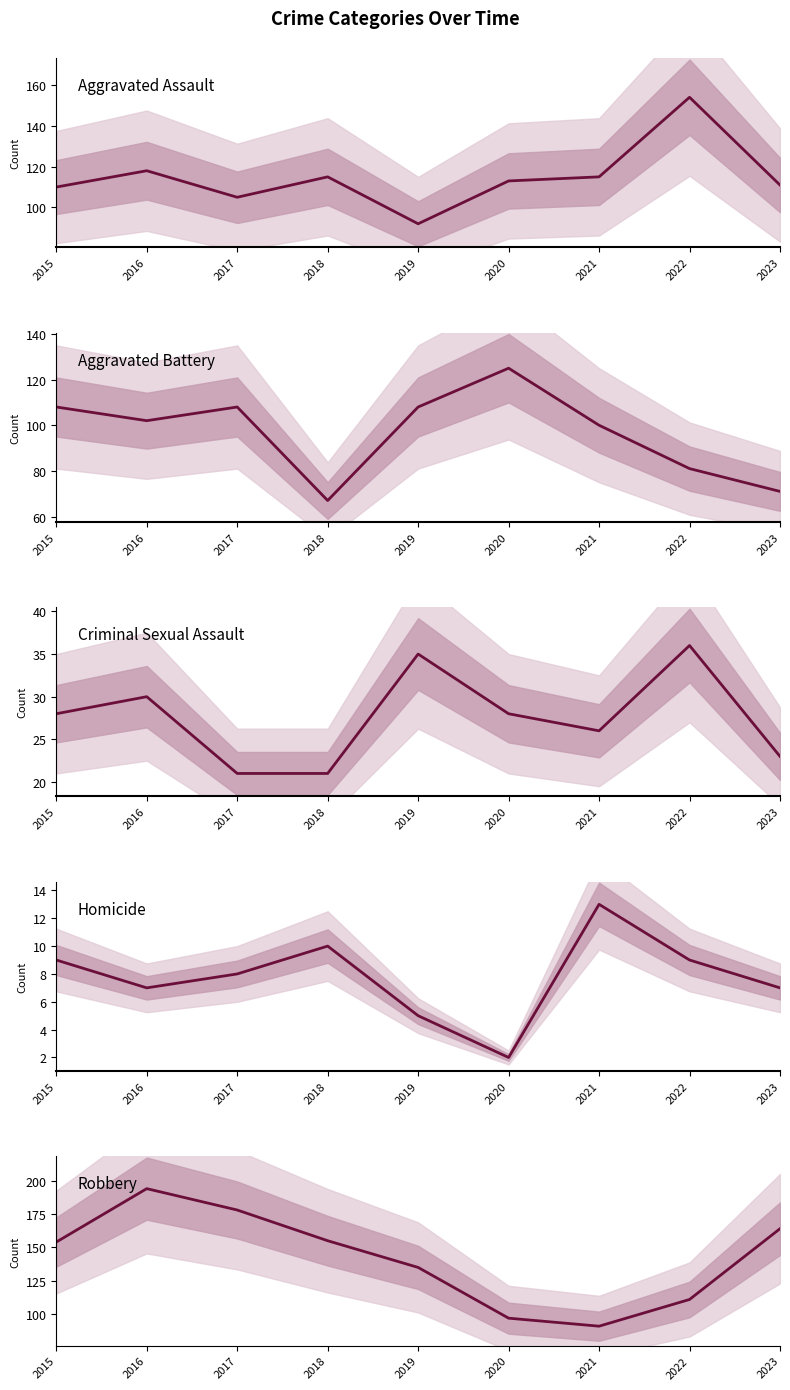

What is the spread (max minus min) of values at 2016?

187